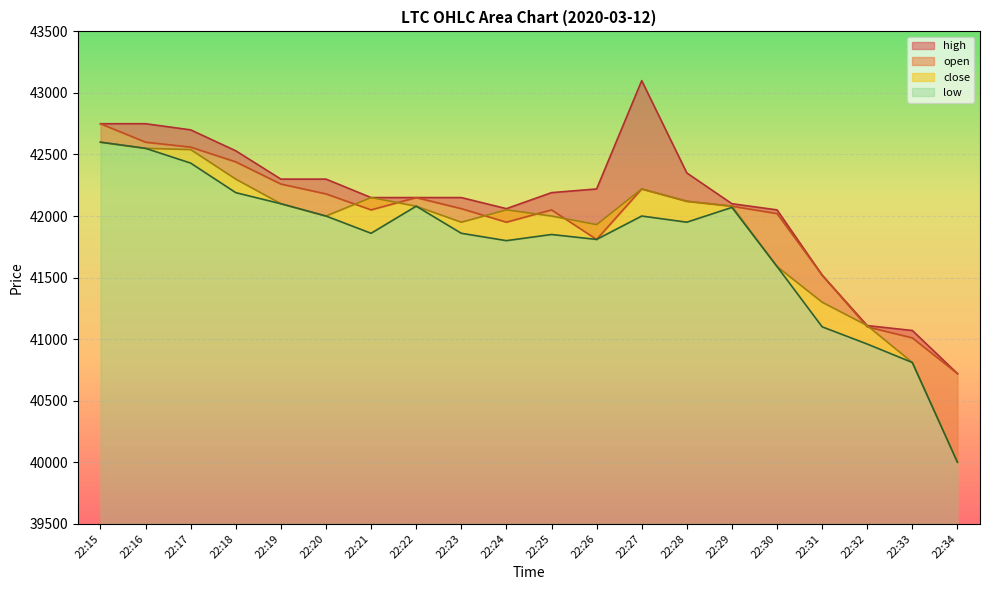

Rank the series at 22:20 from highest to lowest value.

high, open, close, low